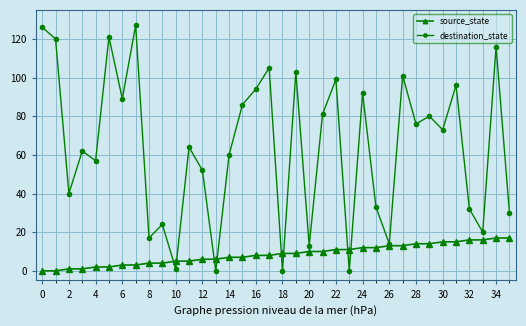

What is the maximum value for destination_state?

127